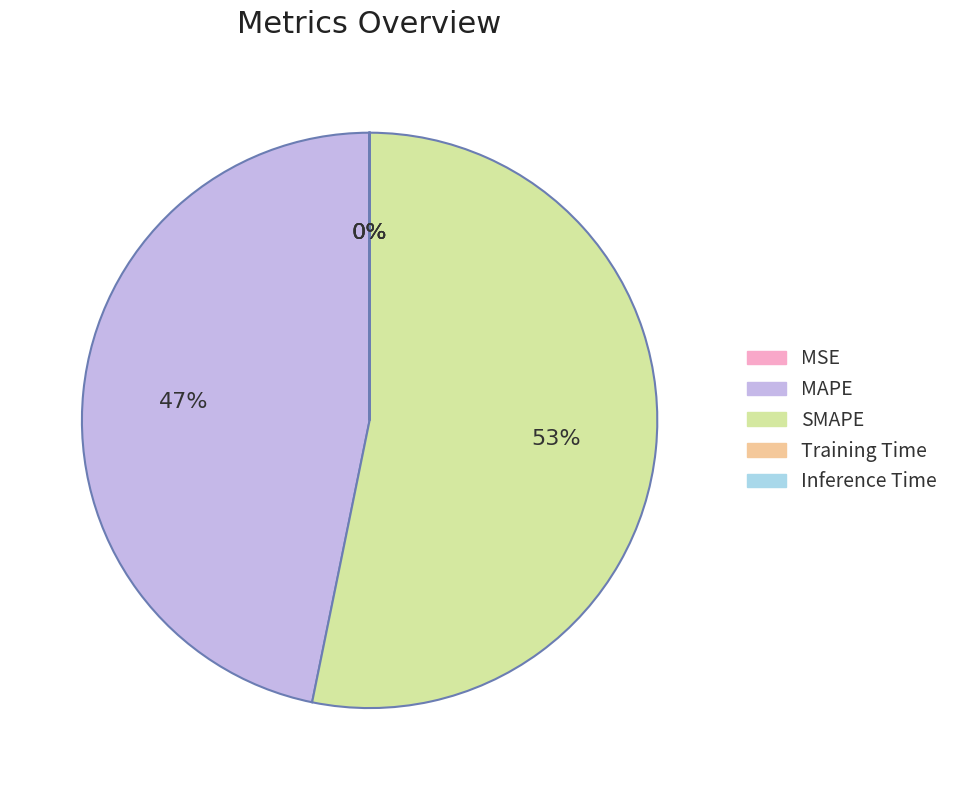

Which category has the biggest portion of the pie?

SMAPE